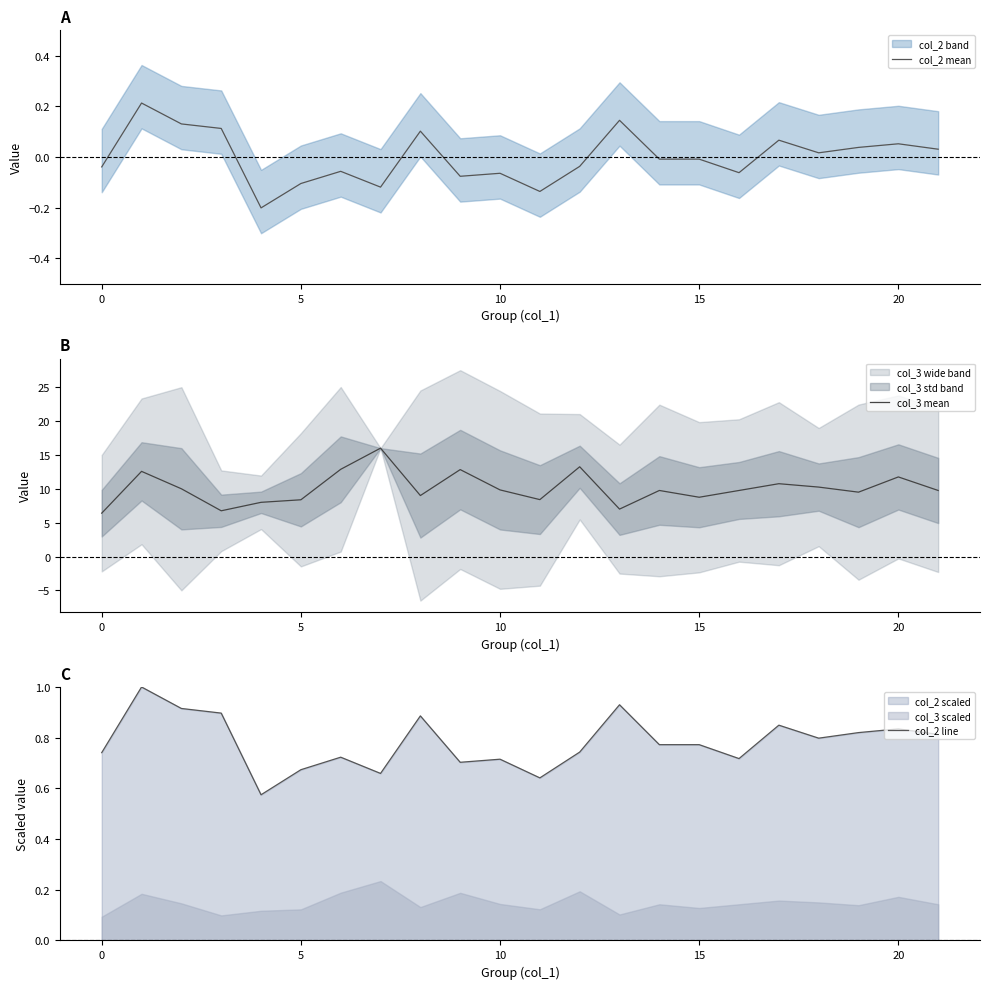

True or false: col_2 line and col_2 mean cross at least once.

False